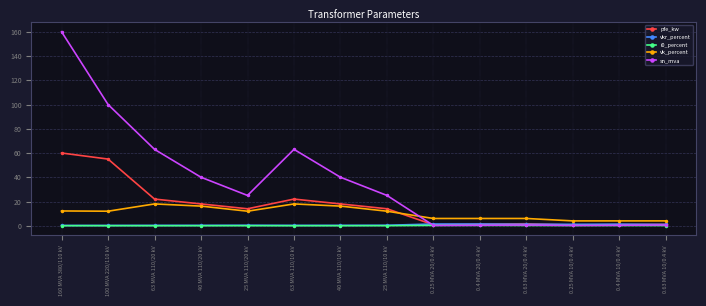

At which label does sn_mva reach its peak?

160 MVA 380/110 kV